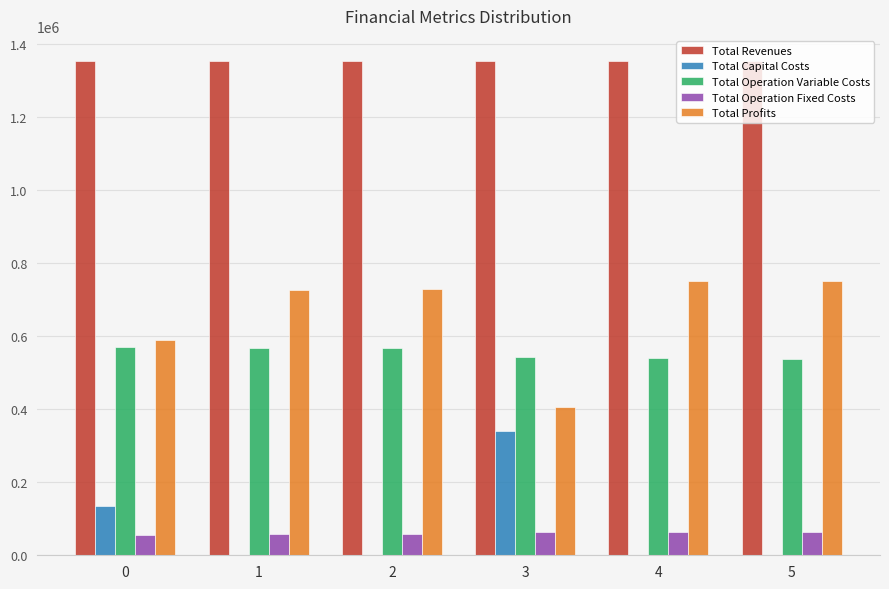

Is the value of Total Capital Costs at 0 greater than the value of Total Operation Variable Costs at 3?

No